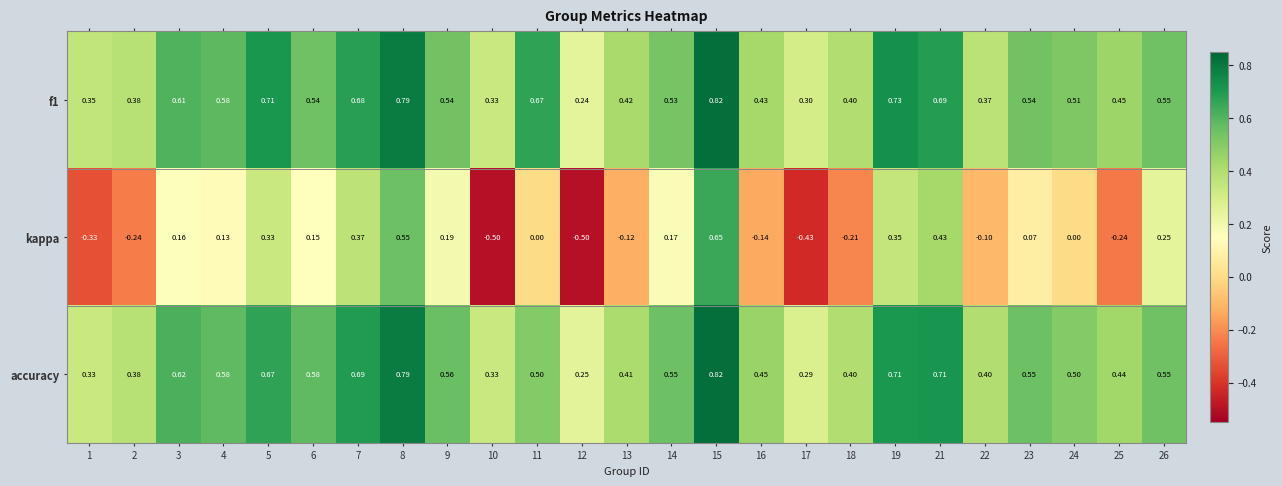

Is the value of kappa at 2 greater than the value of f1 at 11?

No